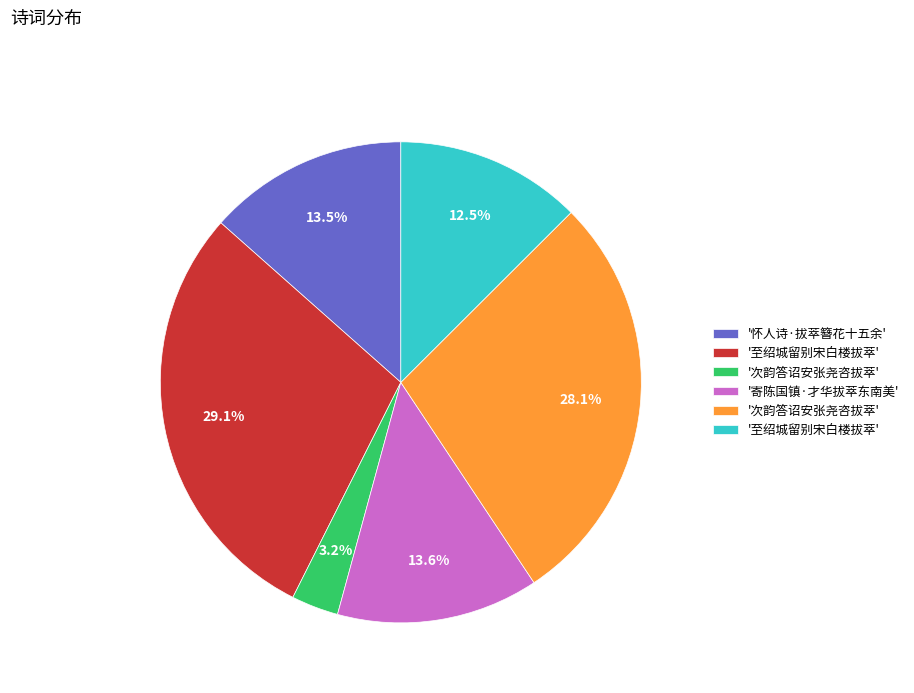

Is there any slice that represents more than half of the pie?

No